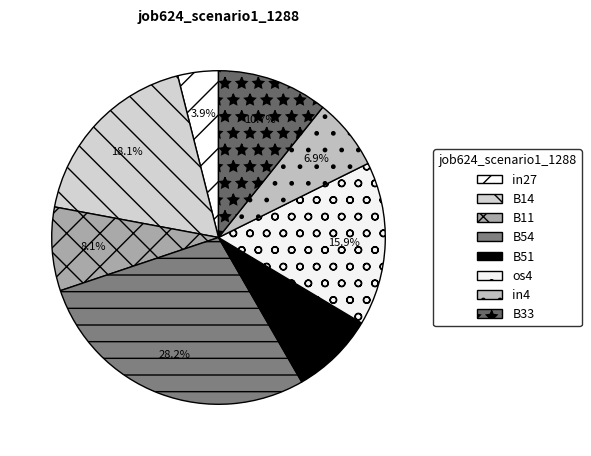

What percentage is NOT represented by B54?

71.8%